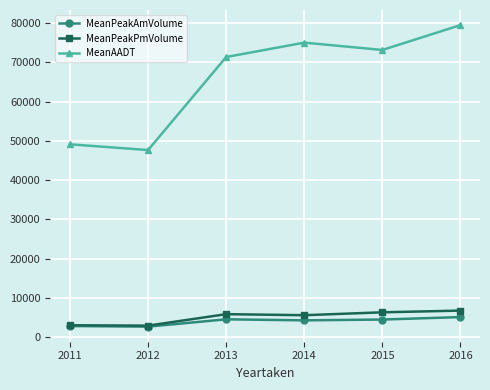

At how many categories does at least one series exceed 62439?

4